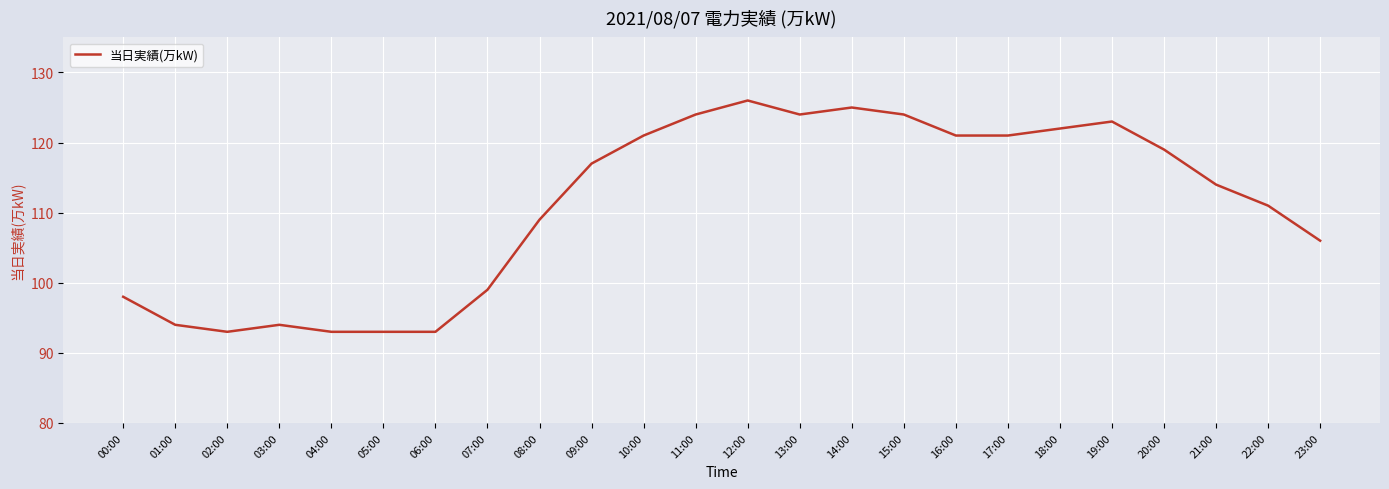

What is the maximum value shown in the chart?

126